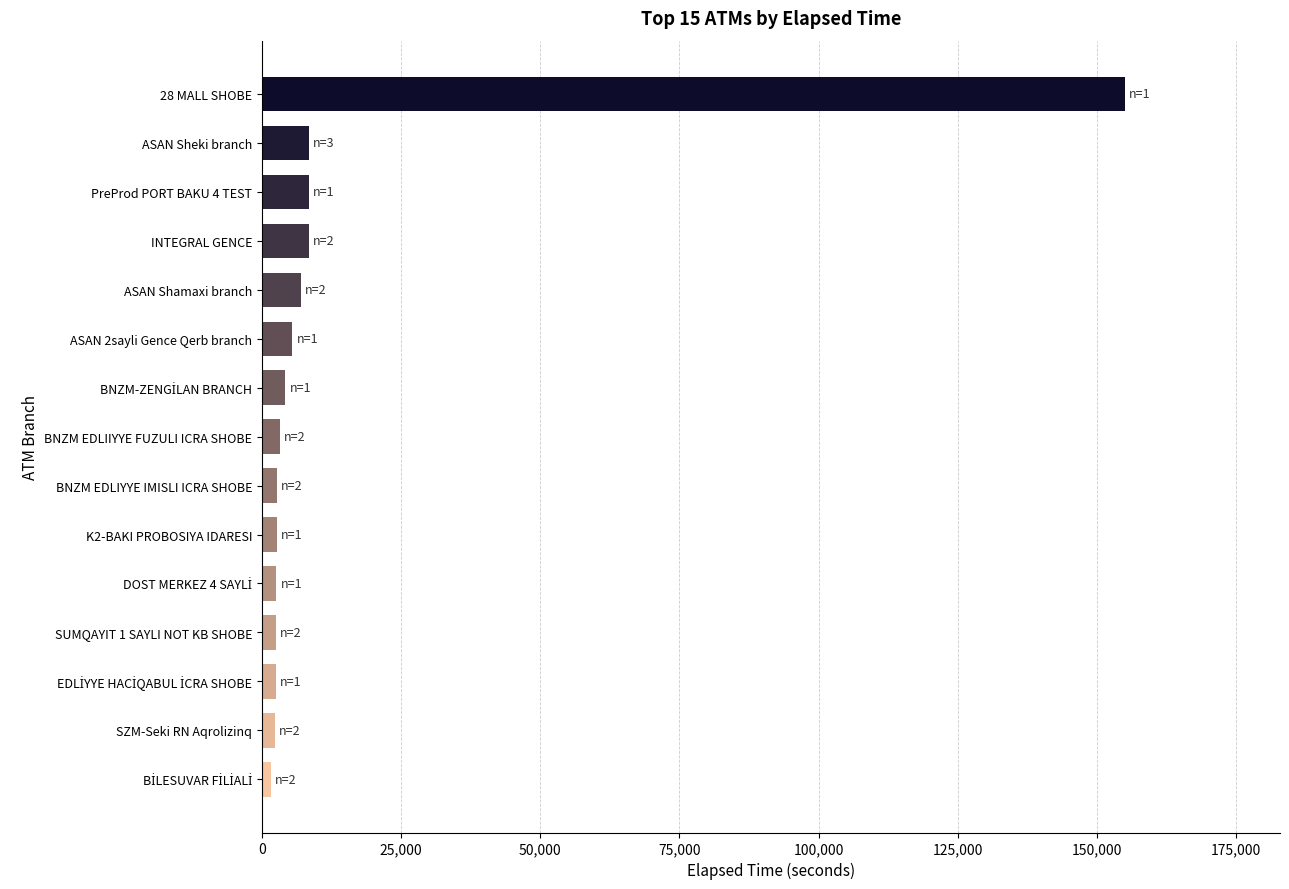

The value at ASAN Sheki branch is 8438. True or false?

True